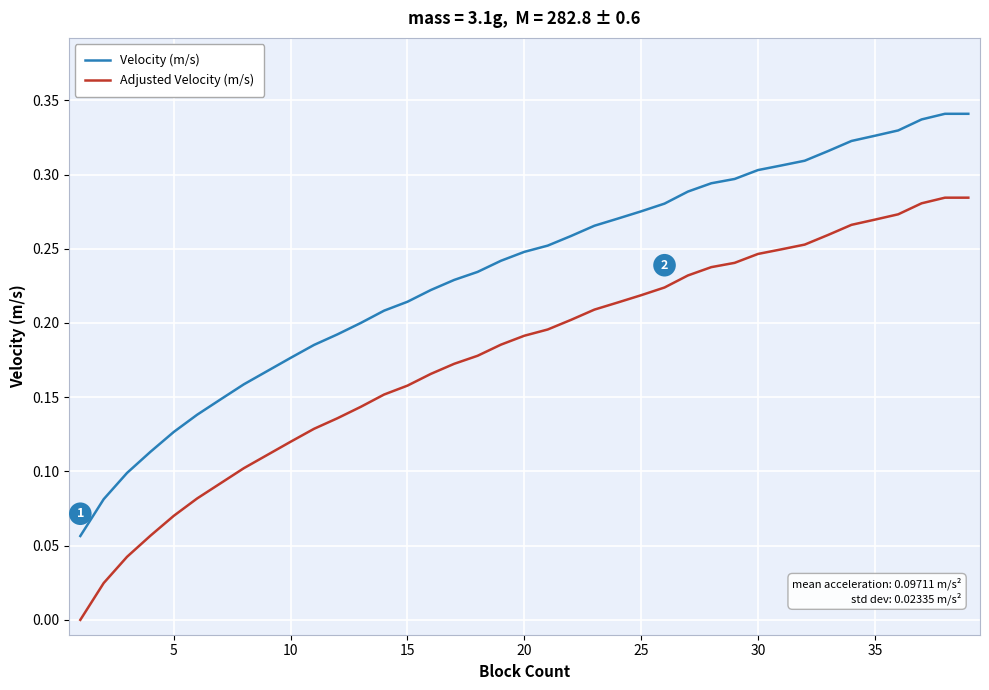

How many values in Adjusted Velocity (m/s) are above zero?

38